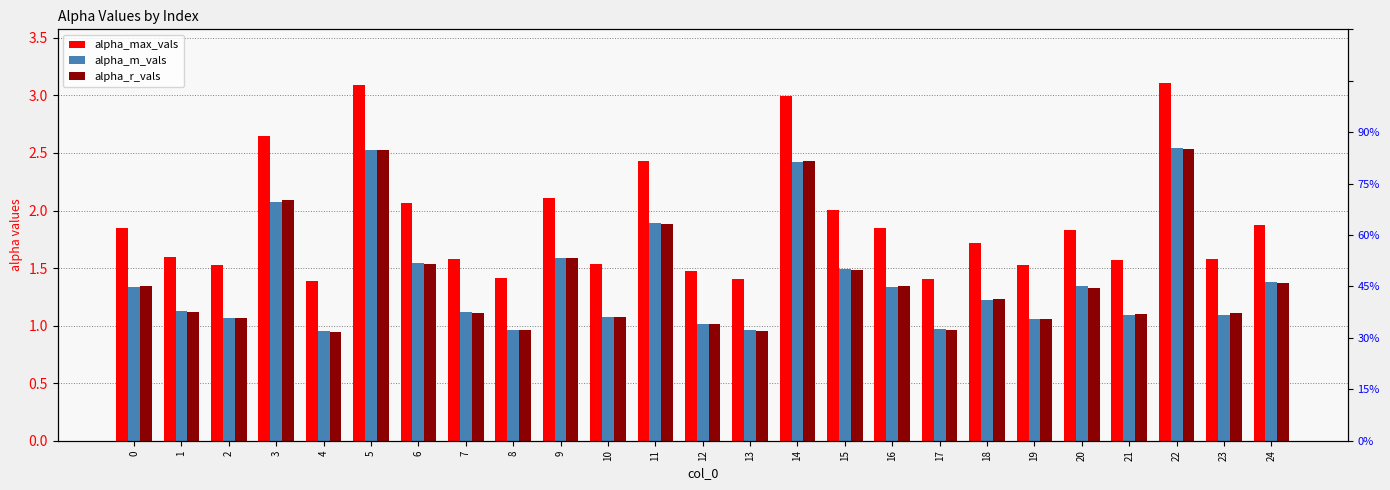

Reading left to right, transcribe all the data shown in this chart.

alpha_max_vals: 0=1.8	1=1.6	2=1.5	3=2.6	4=1.4	5=3.1	6=2.1	7=1.6	8=1.4	9=2.1	10=1.5	11=2.4	12=1.5	13=1.4	14=3.0	15=2.0	16=1.8	17=1.4	18=1.7	19=1.5	20=1.8	21=1.6	22=3.1	23=1.6	24=1.9
alpha_m_vals: 0=1.3	1=1.1	2=1.1	3=2.1	4=1.0	5=2.5	6=1.5	7=1.1	8=1.0	9=1.6	10=1.1	11=1.9	12=1.0	13=1.0	14=2.4	15=1.5	16=1.3	17=1.0	18=1.2	19=1.1	20=1.3	21=1.1	22=2.5	23=1.1	24=1.4
alpha_r_vals: 0=1.3	1=1.1	2=1.1	3=2.1	4=0.9	5=2.5	6=1.5	7=1.1	8=1.0	9=1.6	10=1.1	11=1.9	12=1.0	13=1.0	14=2.4	15=1.5	16=1.3	17=1.0	18=1.2	19=1.1	20=1.3	21=1.1	22=2.5	23=1.1	24=1.4